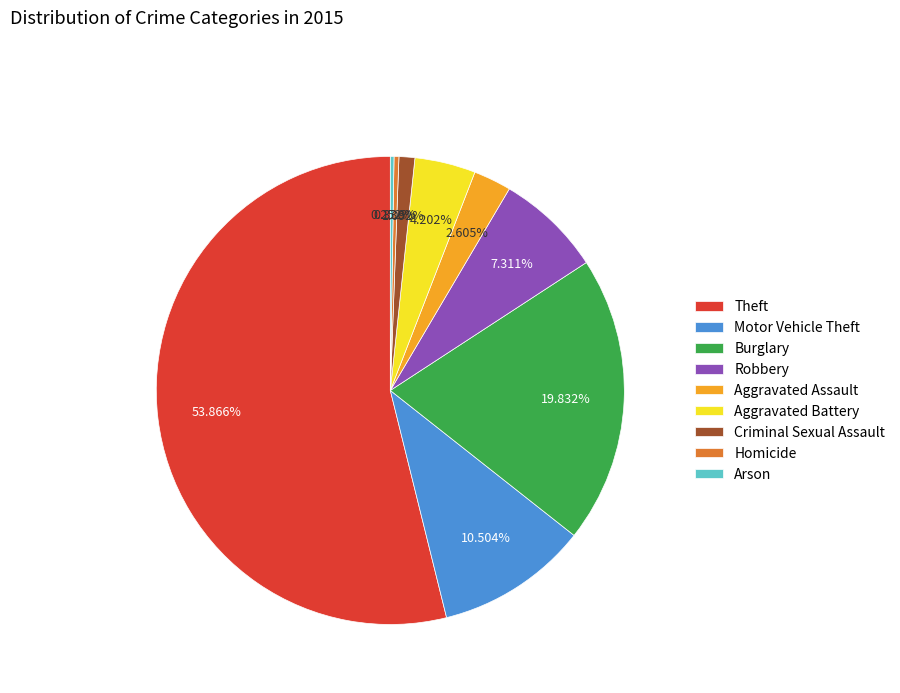

To the nearest percent, what portion does Motor Vehicle Theft represent?

11%